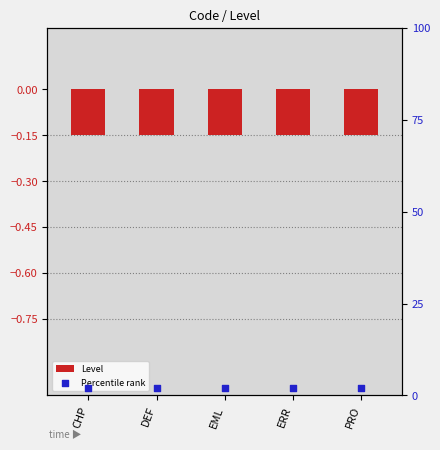

Is the value of Level at PRO greater than the value of Percentile rank at ERR?

No